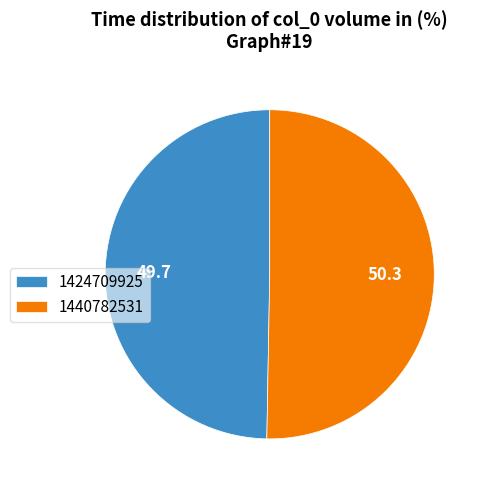

True or false: 1424709925 accounts for 37% of the total.

False